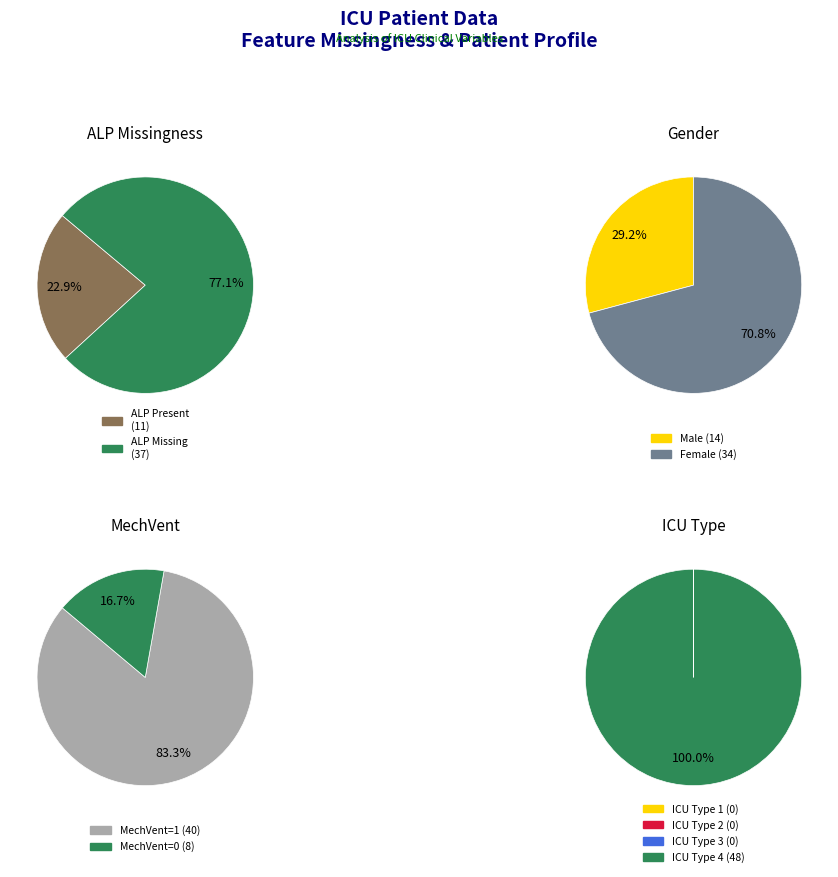

Is it true that 6 is 1% of the pie?

False